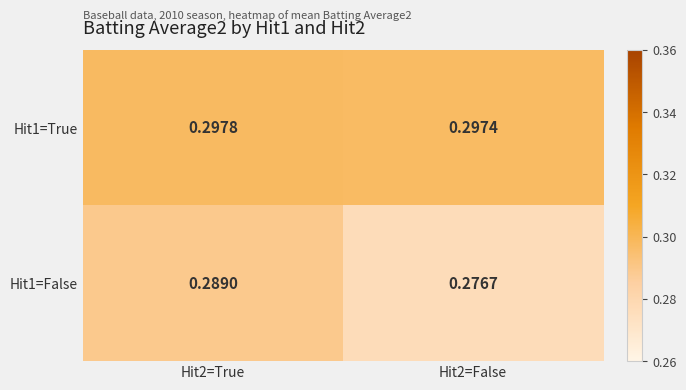

Is the value of Hit1=True at Hit2=True greater than the value of Hit1=False at Hit2=True?

Yes